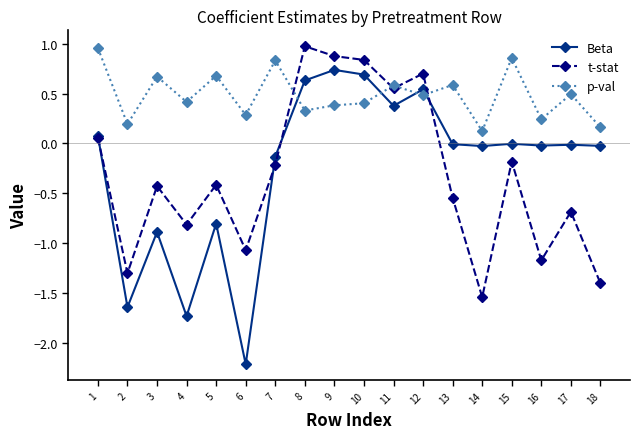

What is the spread (max minus min) of values at 2?

1.8